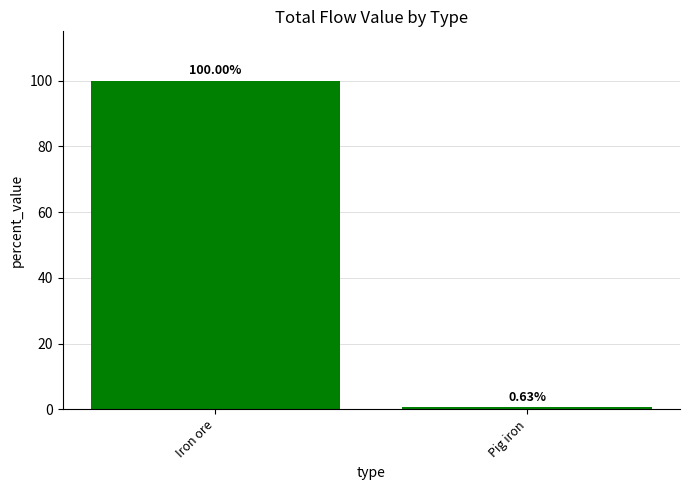

At which label is the value closest to 50?

Pig iron